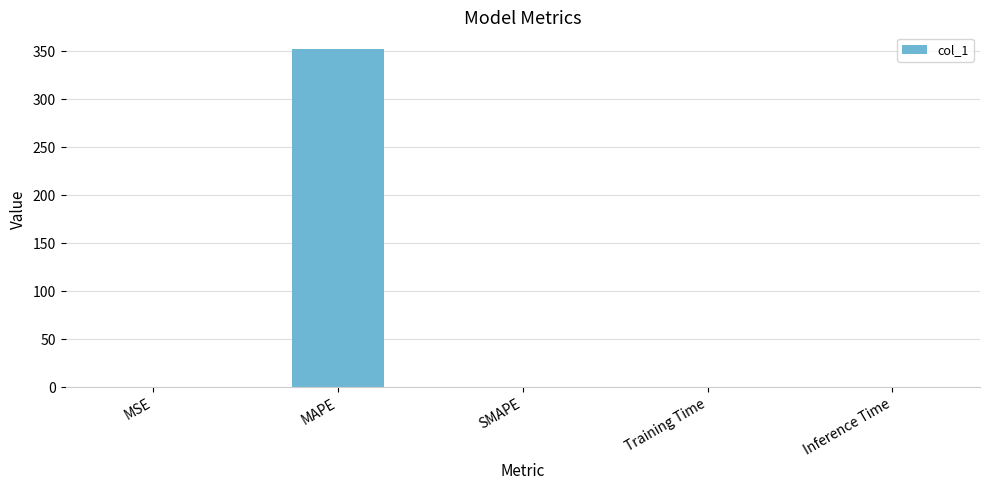

What is the maximum value shown in the chart?

352.0